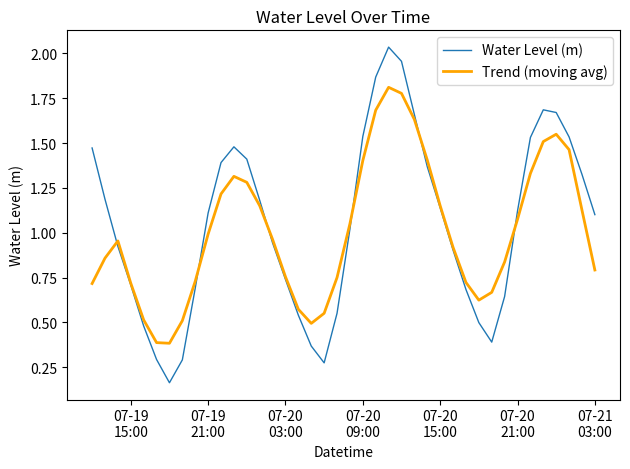

Does the chart have visible grid lines?

No